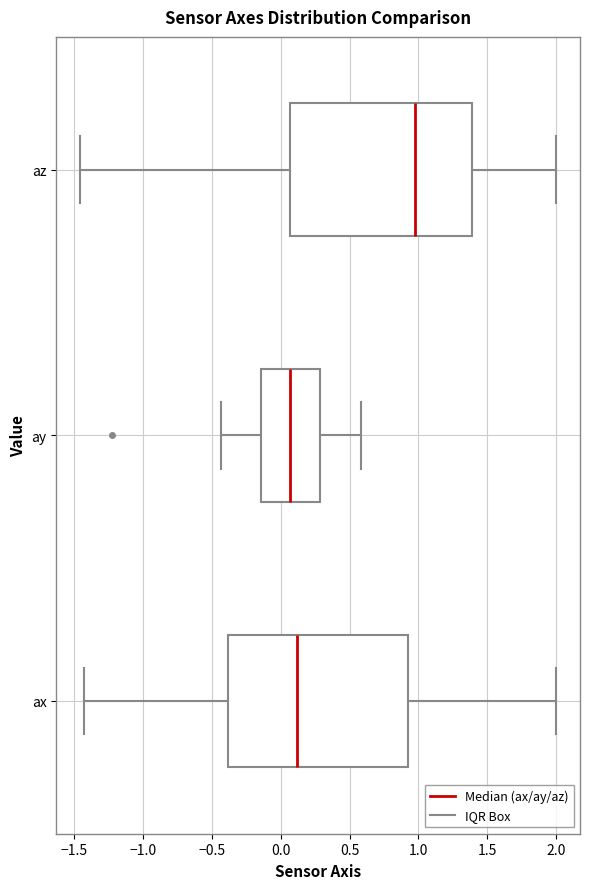

Where does the right whisker of the box for ay end on the x-axis? The values are not printed on the chart, so give them approximately, as read against the axis.

0.60